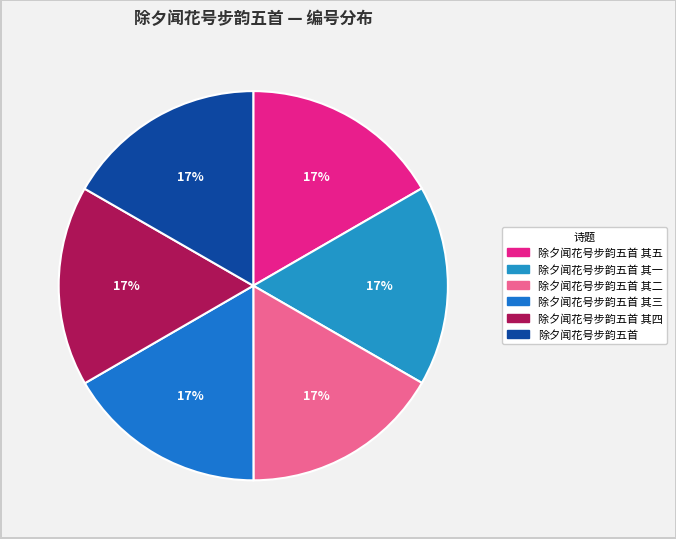

Which slice is the largest?

除夕闻花号步韵五首